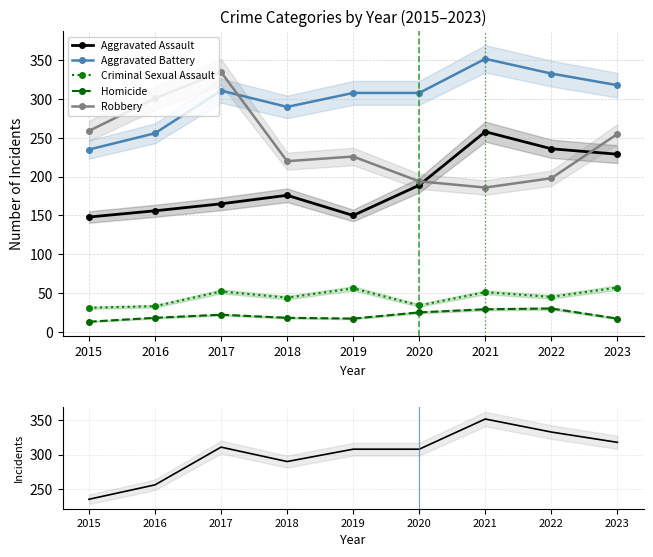

What is the difference between the highest and lowest values at 2017?

313